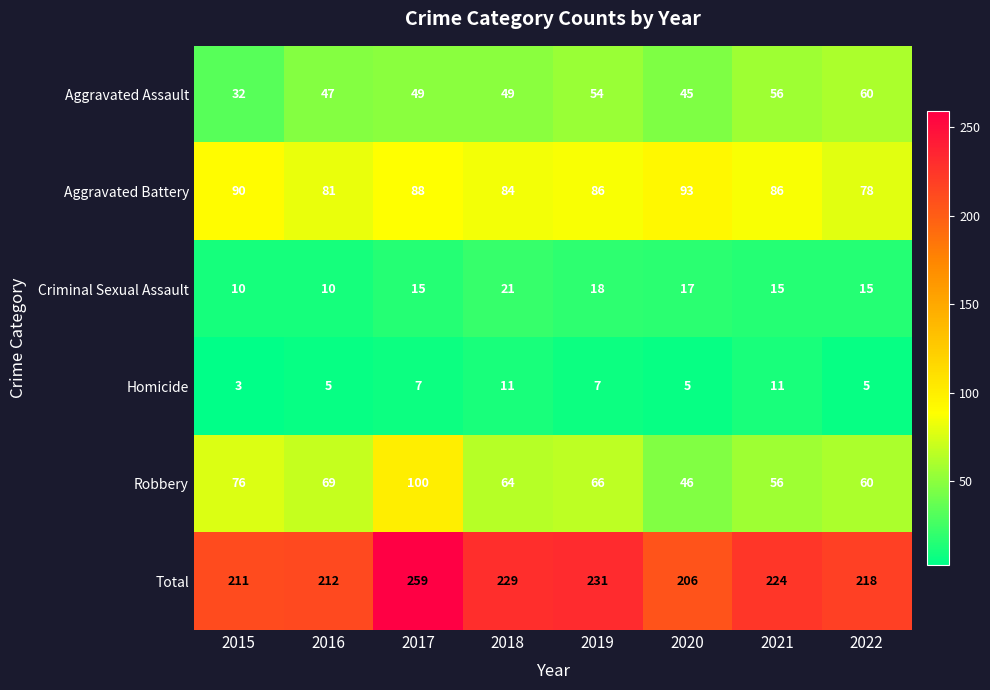

Rank the series by their maximum value, from highest to lowest.

Total, Robbery, Aggravated Battery, Aggravated Assault, Criminal Sexual Assault, Homicide